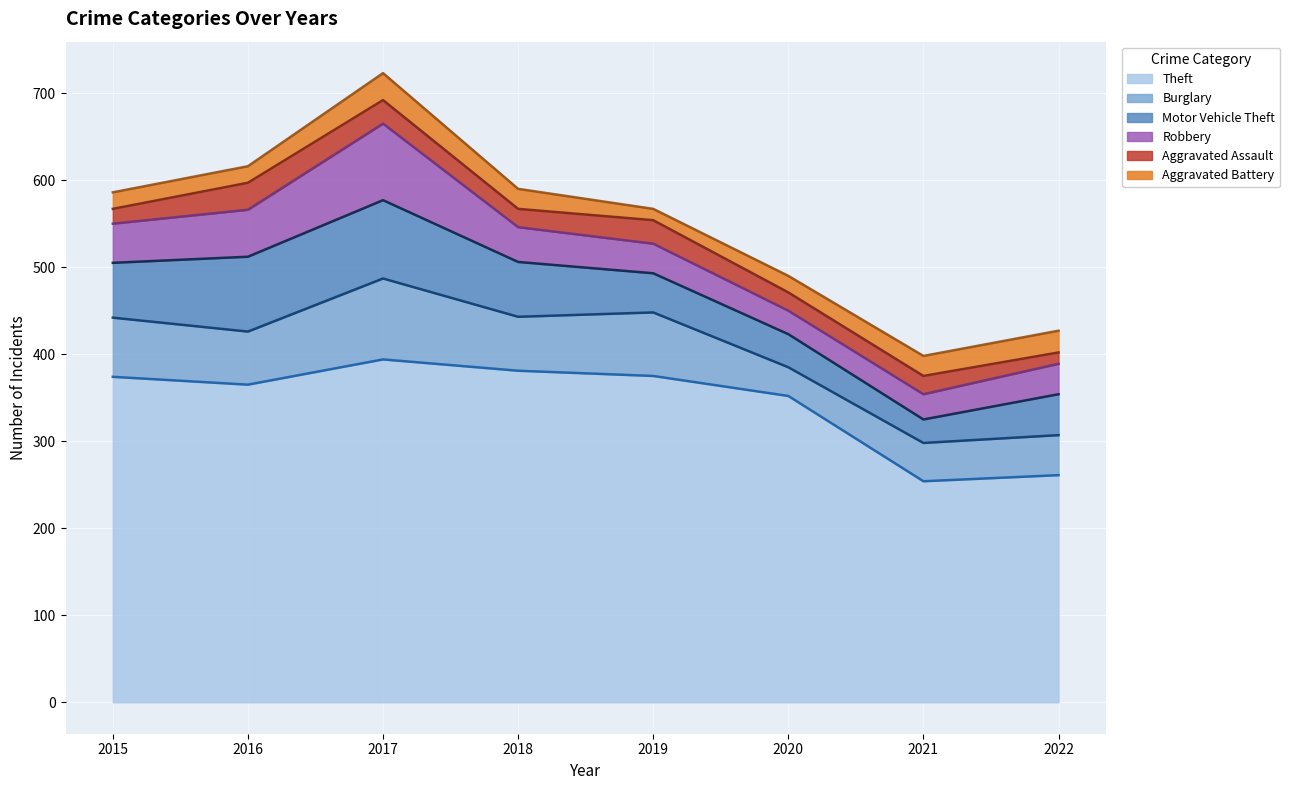

Where does the Motor Vehicle Theft series first go above 63?

2016